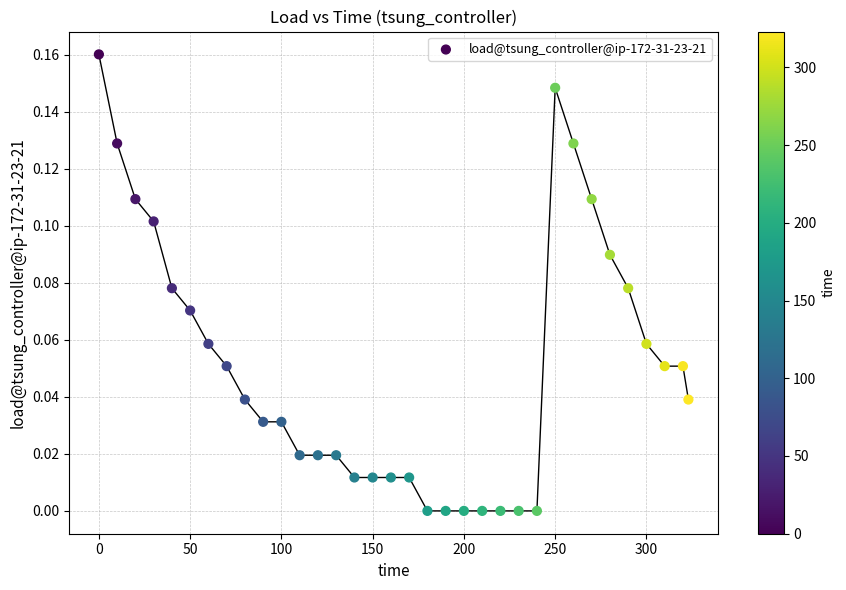

What is the range of X values (max minus min)?

323.0